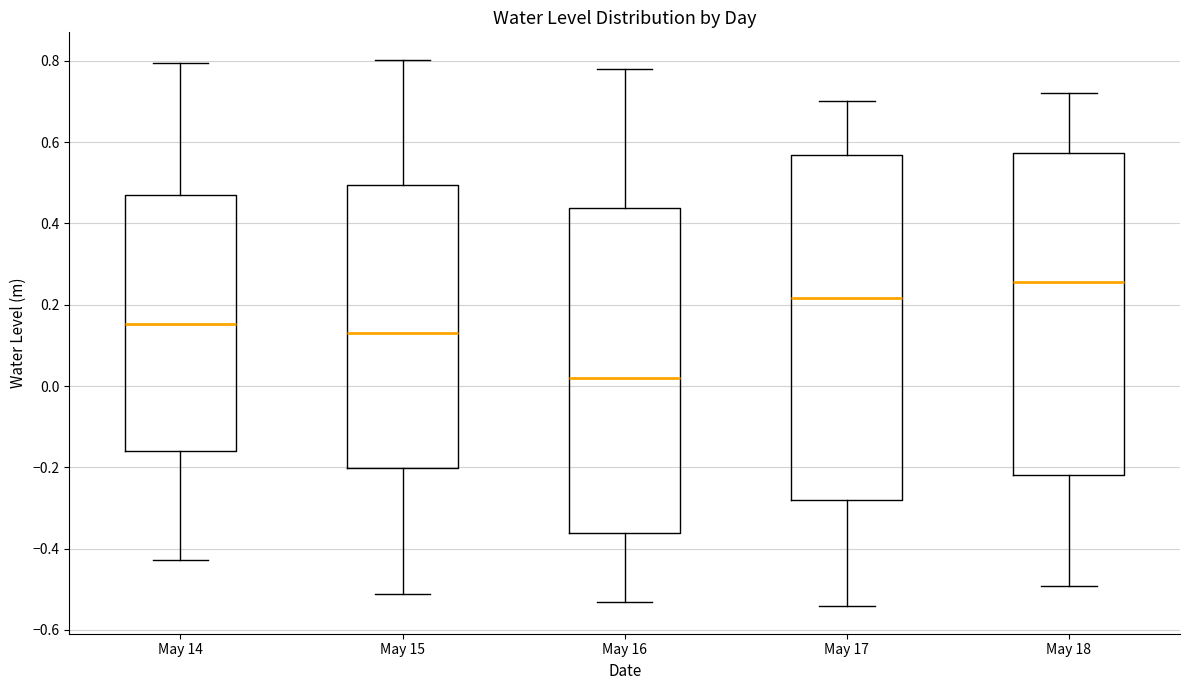

Where is the lower edge of the box for May 15 on the y-axis? The values are not printed on the chart, so give them approximately, as read against the axis.

-0.20